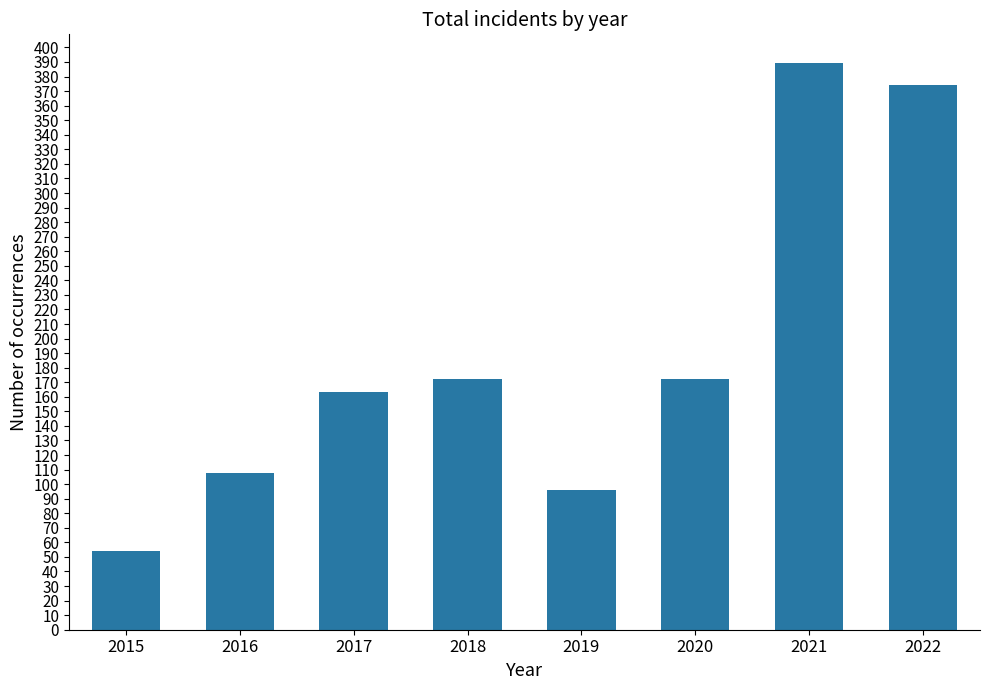

True or false: the data shows 63 at 2018.

False